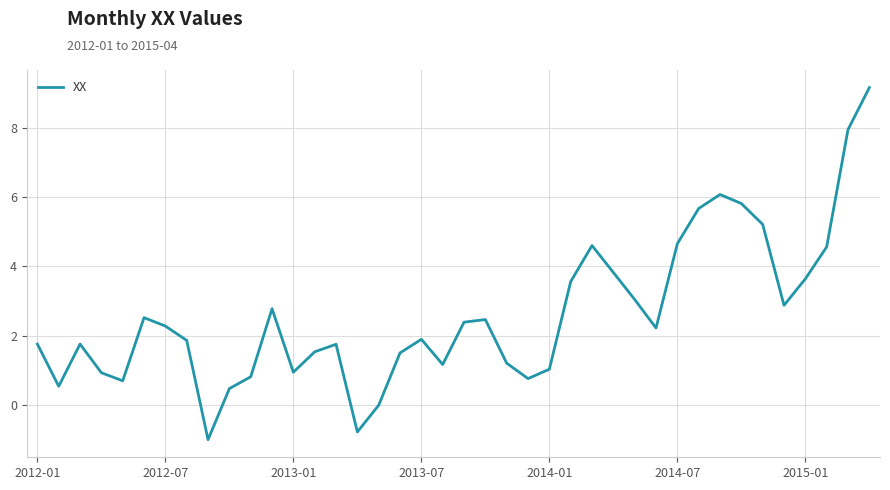

True or false: there are more than 2 points higher than both neighbors.

True